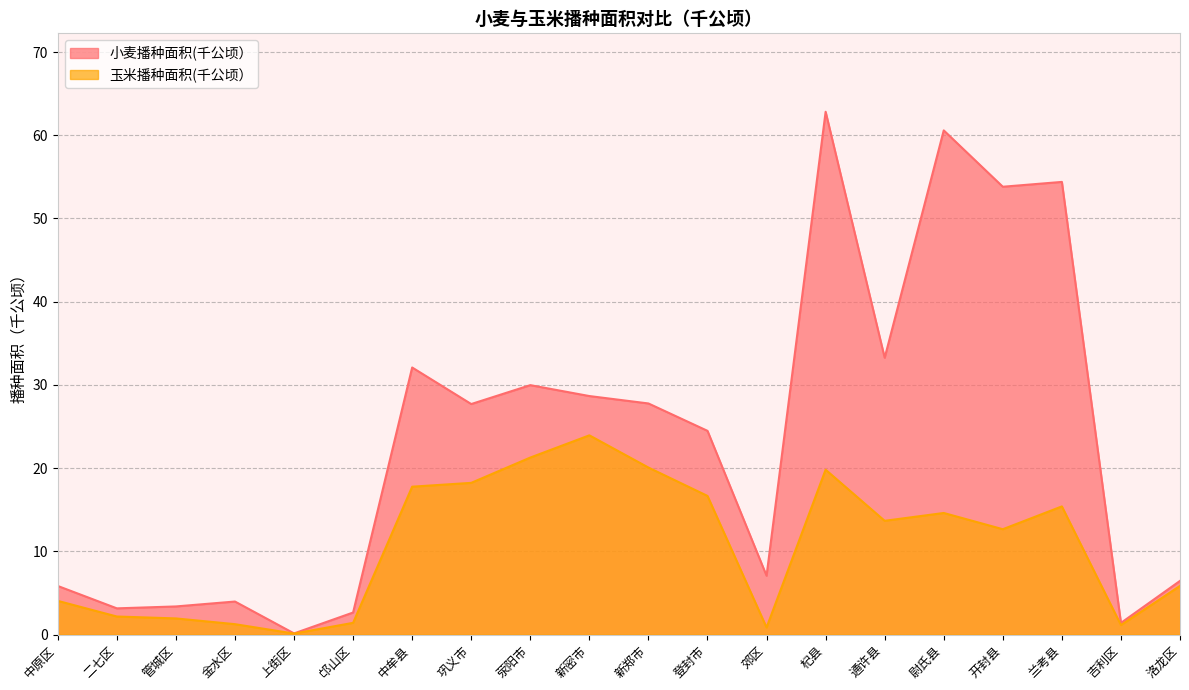

How many series are shown in this chart?

2